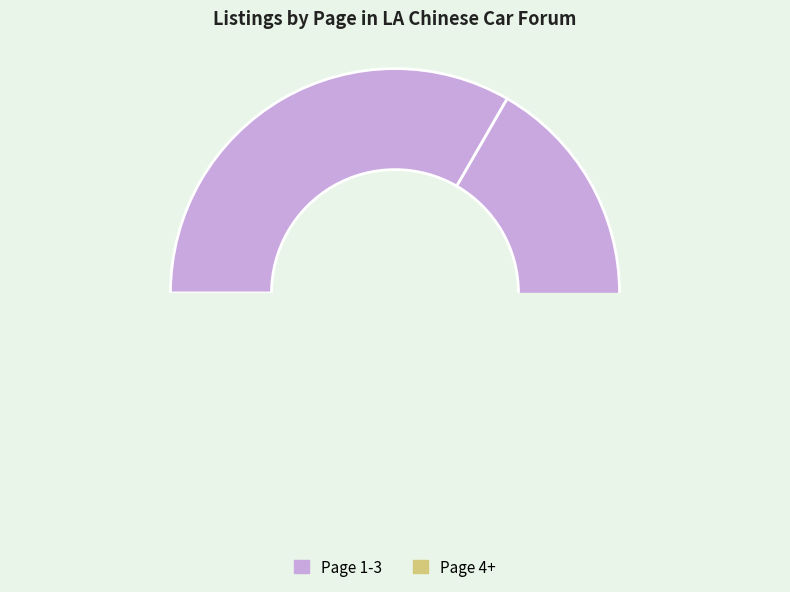

How many slices are in this pie chart?

4